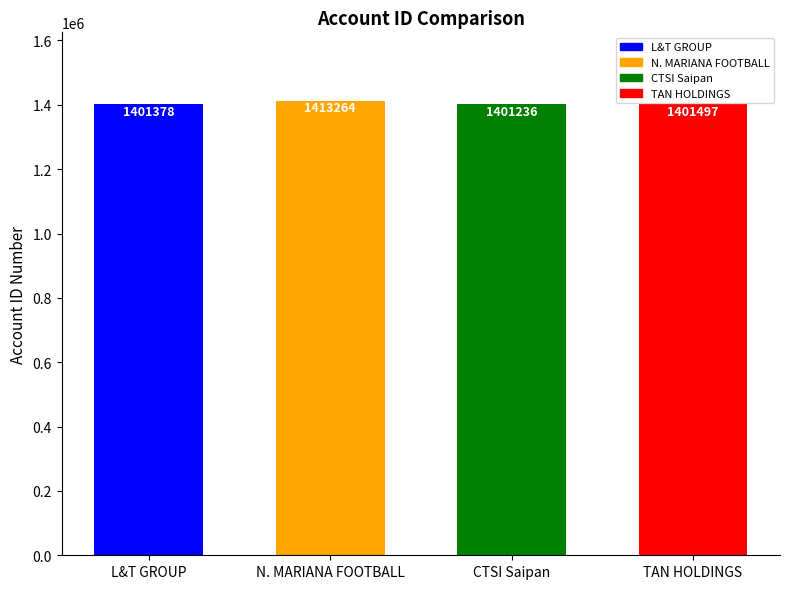

What is the change in value from N. MARIANA FOOTBALL to TAN HOLDINGS?

-11767